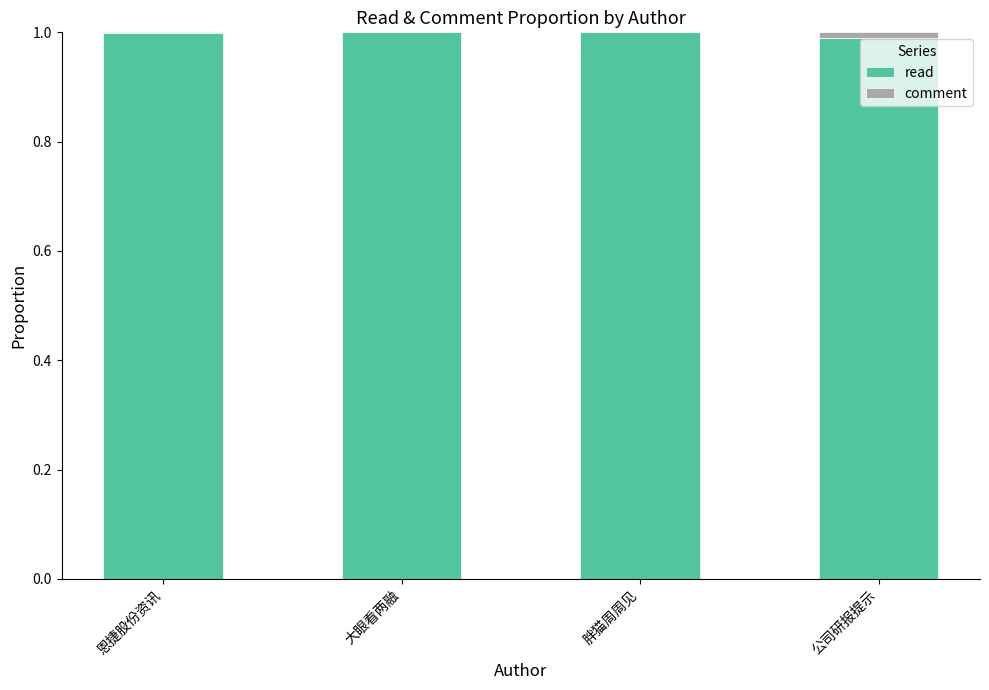

What value does the read series have at 胖猫周周见?

1.0